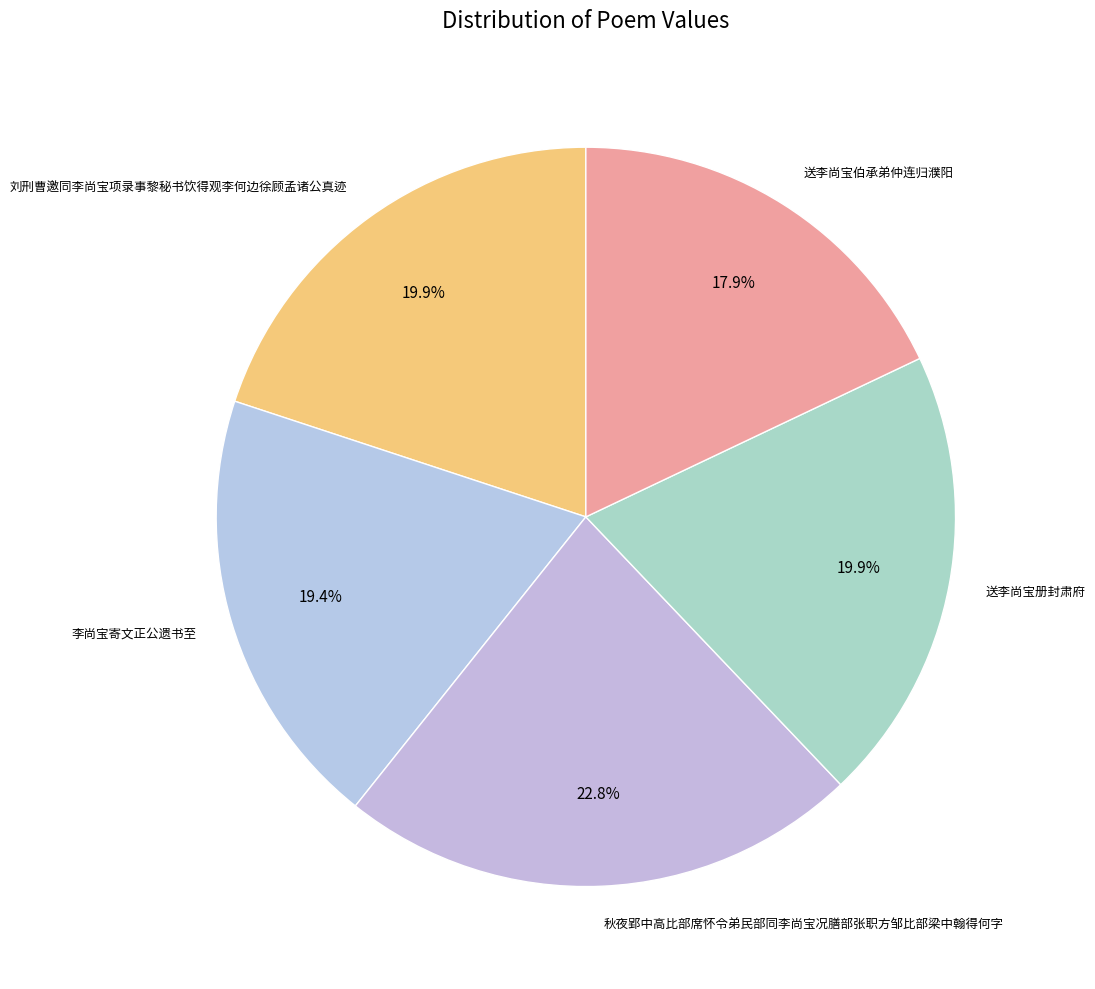

The 送李尚宝伯承弟仲连归濮阳 slice represents 18% of the pie. True or false?

True